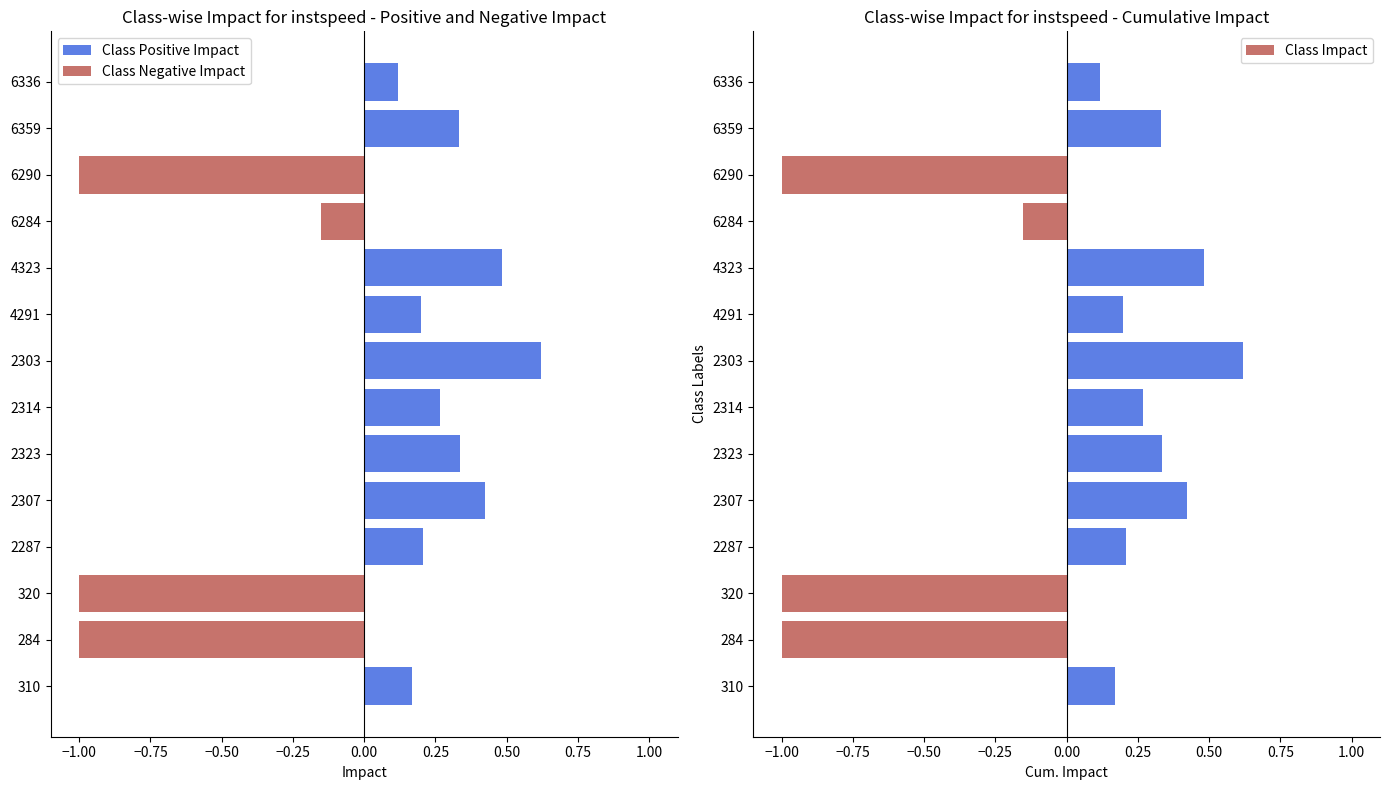

Are the bars horizontal?

Yes